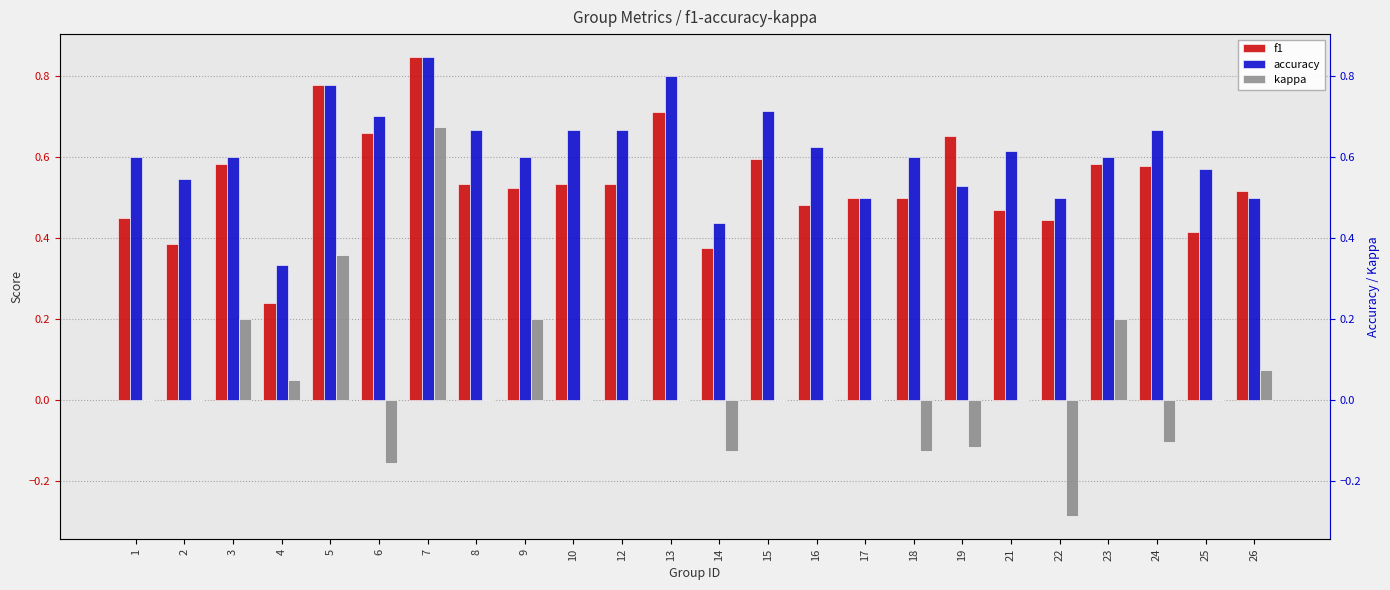

What are all the series names shown in the legend?

f1, accuracy, kappa